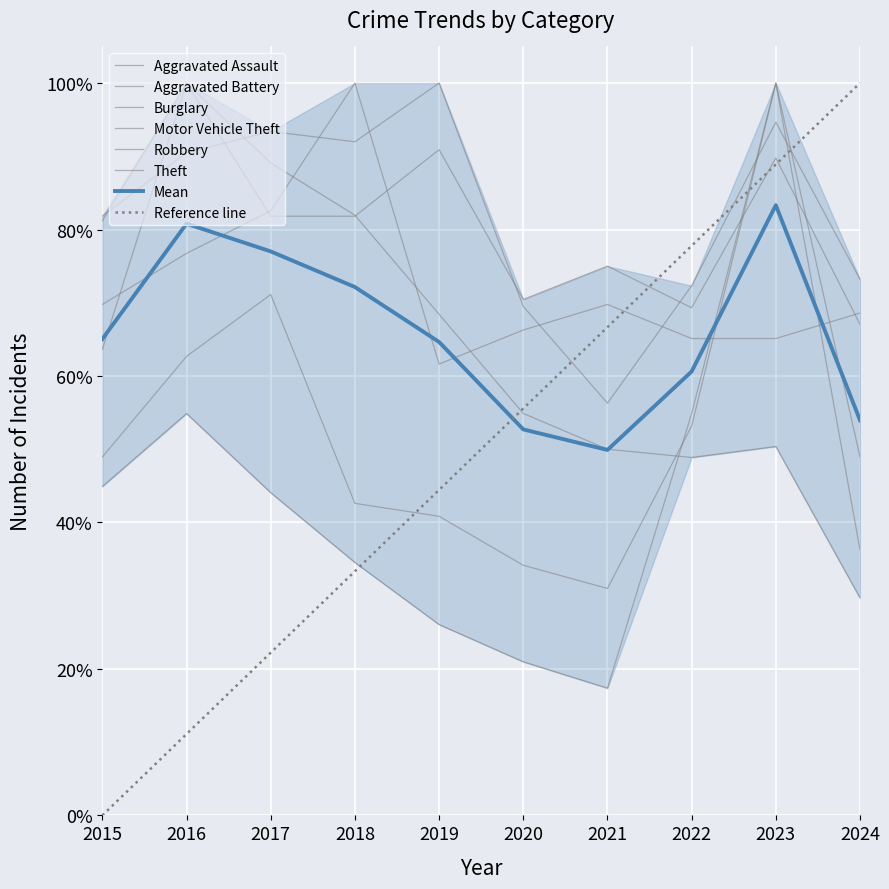

Which series has the largest range (max minus min)?

Motor Vehicle Theft